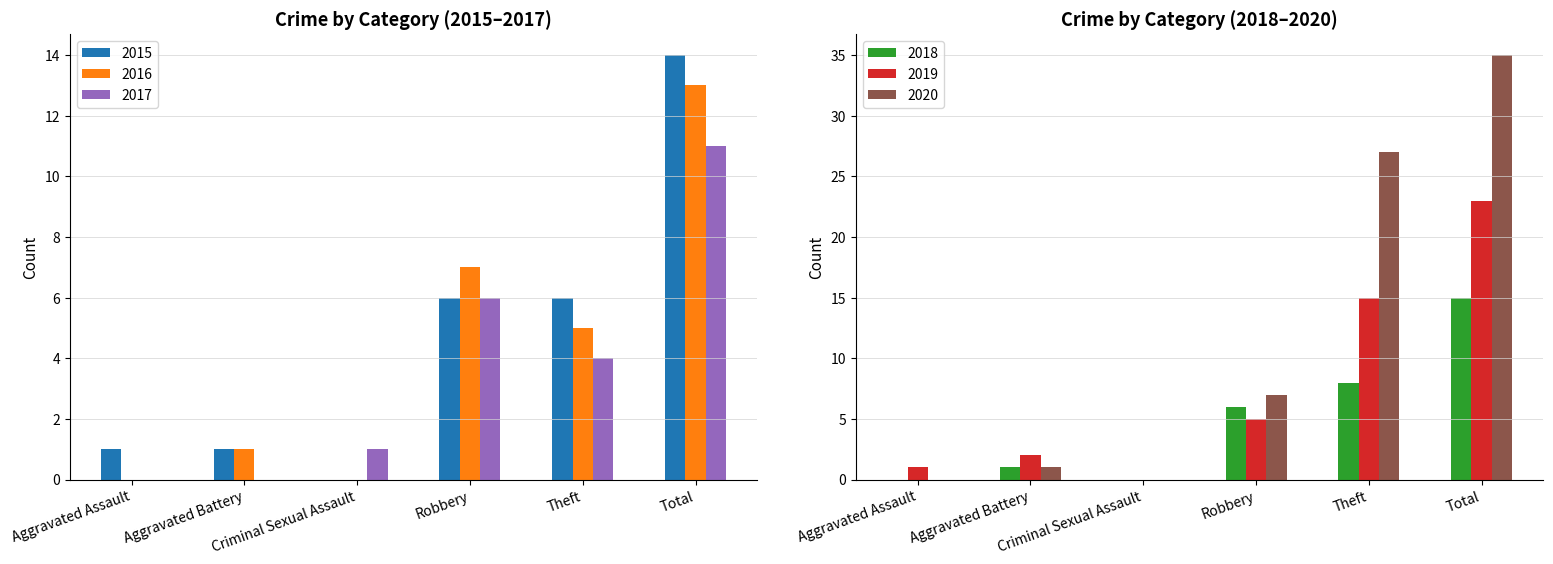

How many categories are shown in the chart?

6